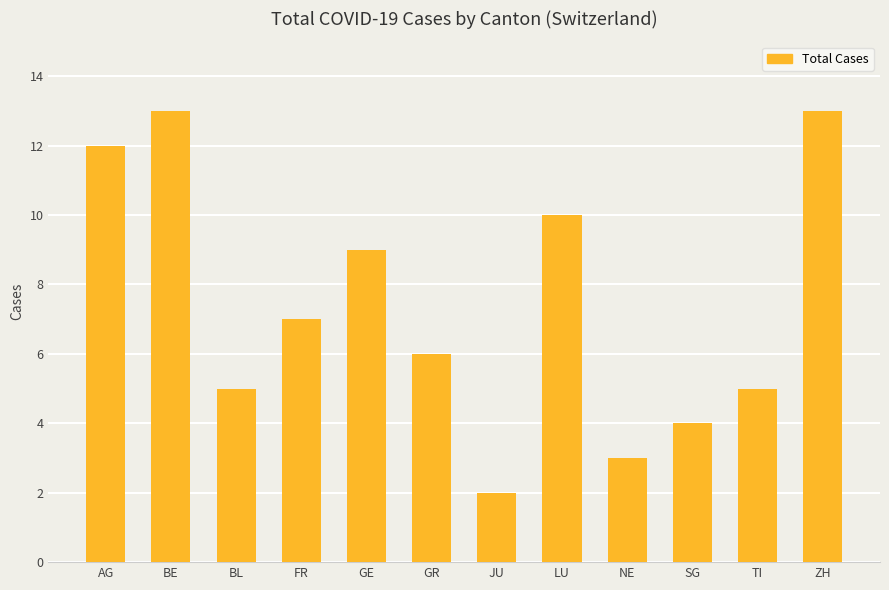

Are the bars horizontal?

No